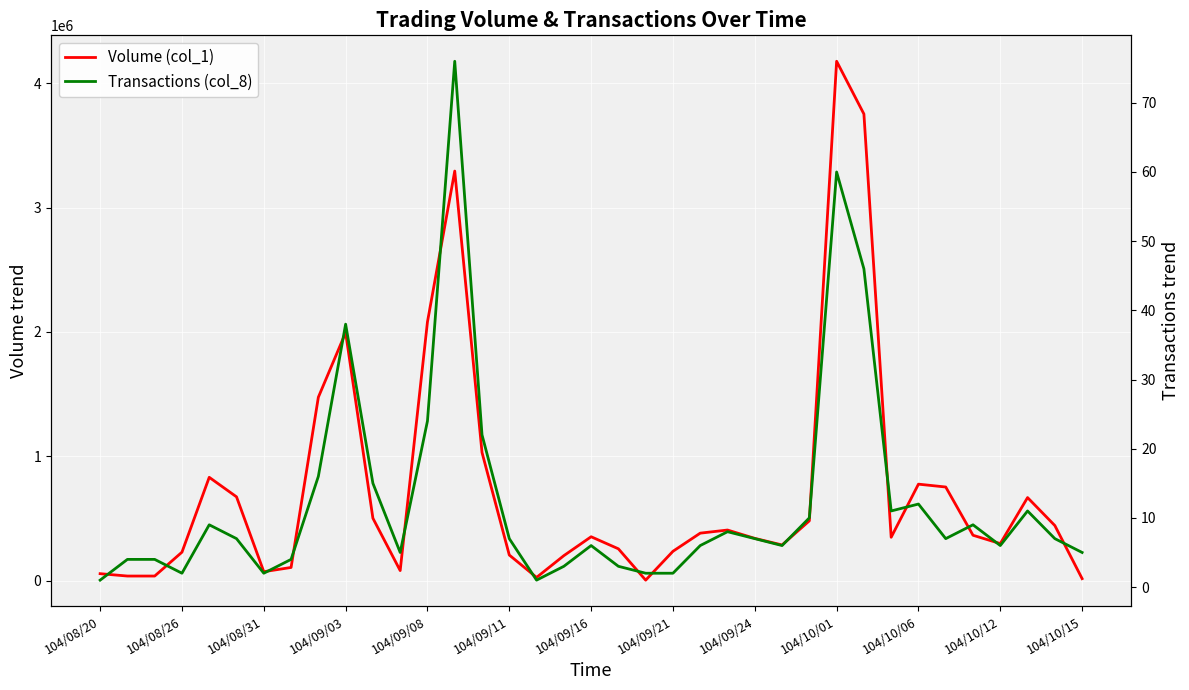

How many interior local peaks does the Volume (col_1) series have?

8